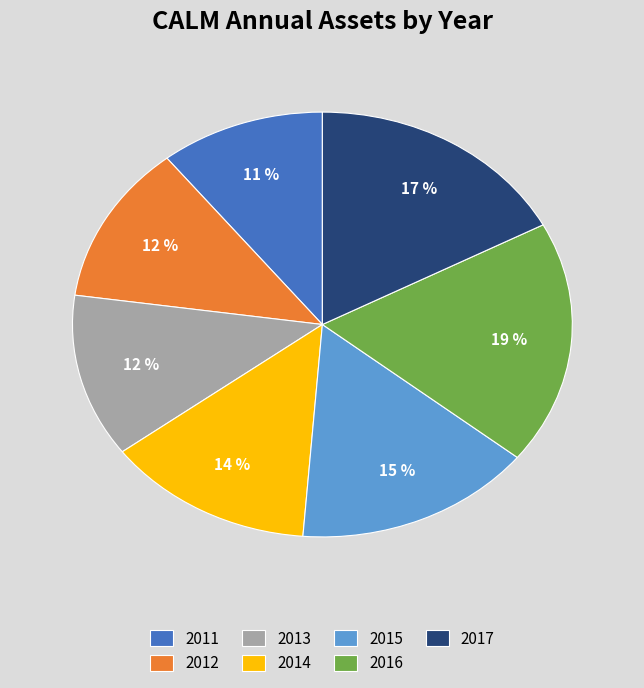

Is there a majority slice in this chart?

No